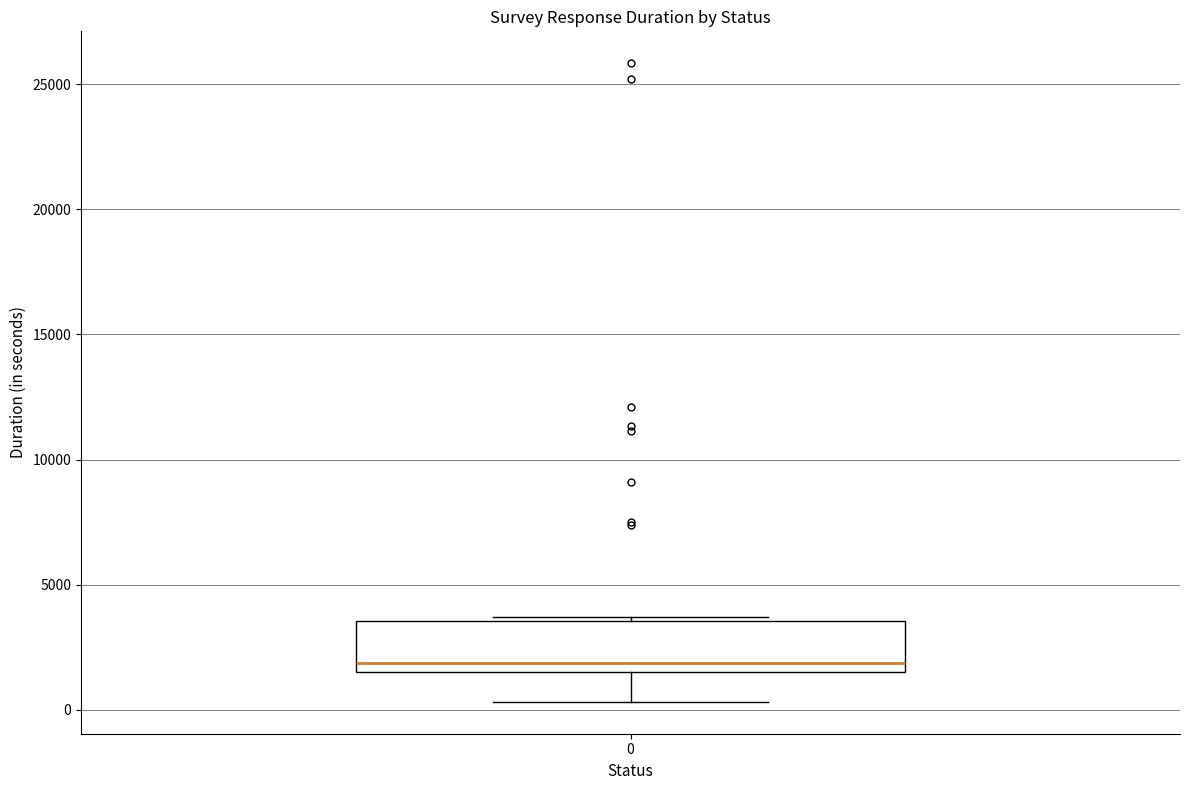

Where is the upper edge of the box at x = 0 on the y-axis? The values are not printed on the chart, so give them approximately, as read against the axis.

3500